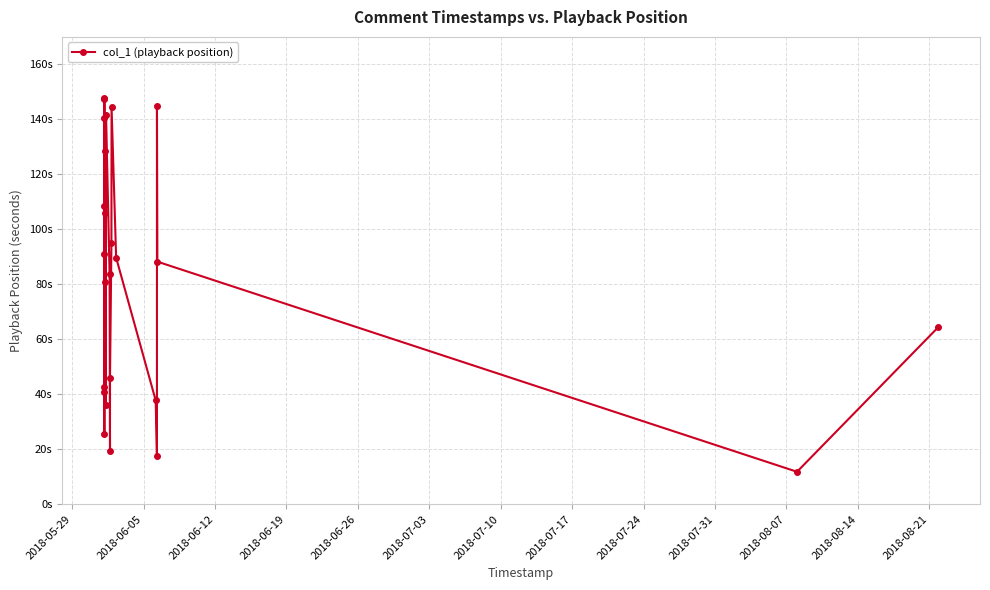

What is the average value?

83.2